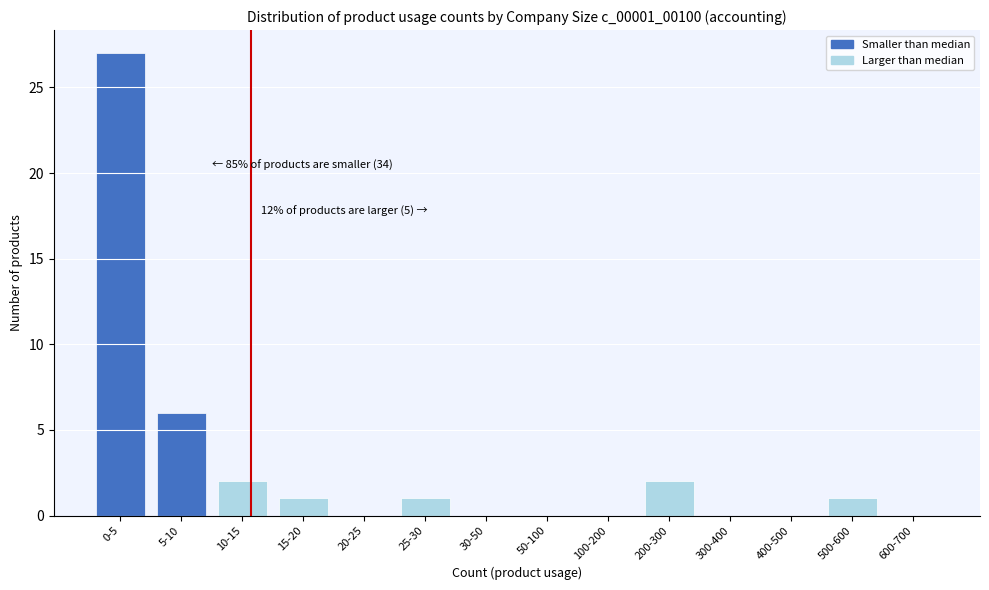

Reading left to right, extract all data points from this chart.

0-5=27	5-10=6	10-15=2	15-20=1	20-25=0	25-30=1	30-50=0	50-100=0	100-200=0	200-300=2	300-400=0	400-500=0	500-600=1	600-700=0